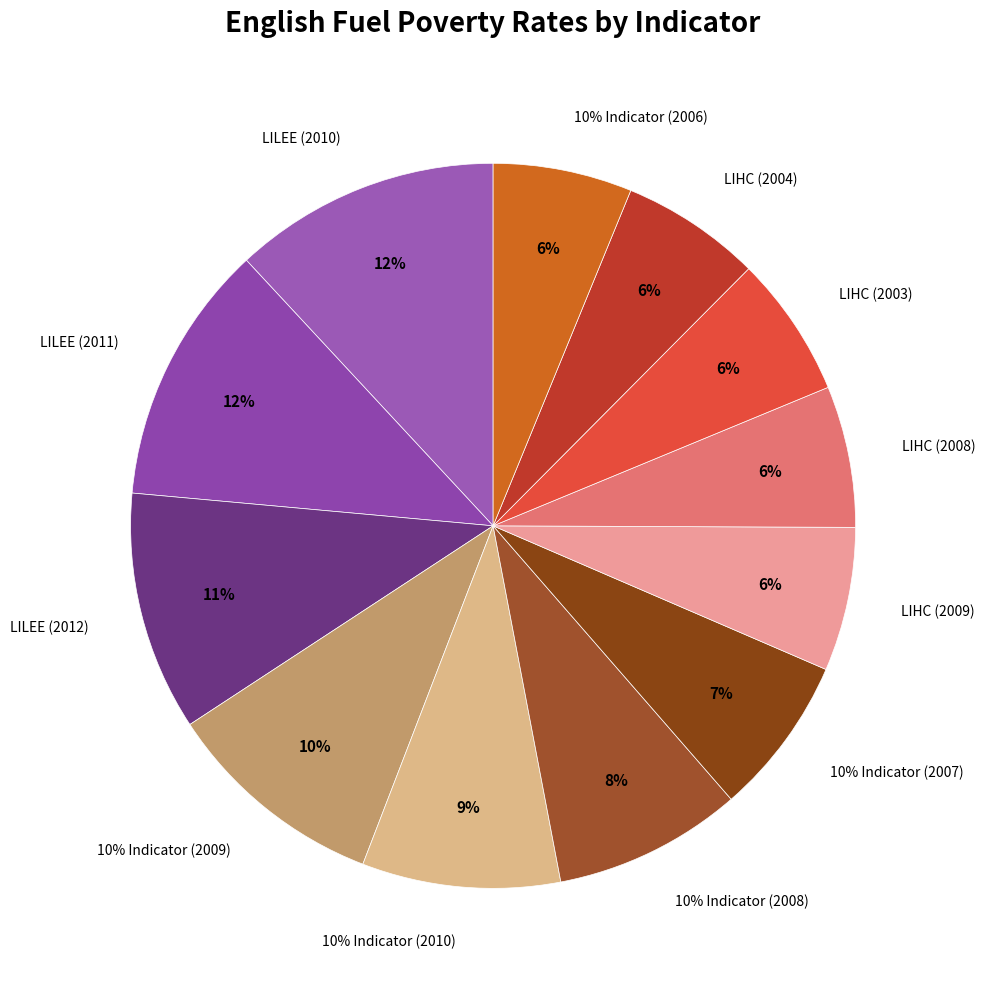

Does any single category account for the majority?

No